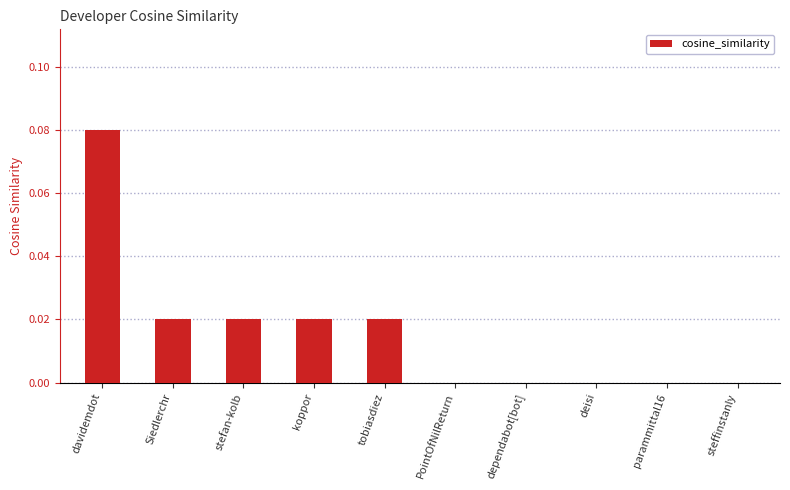

Which has a higher value, parammittal16 or stefan-kolb?

stefan-kolb